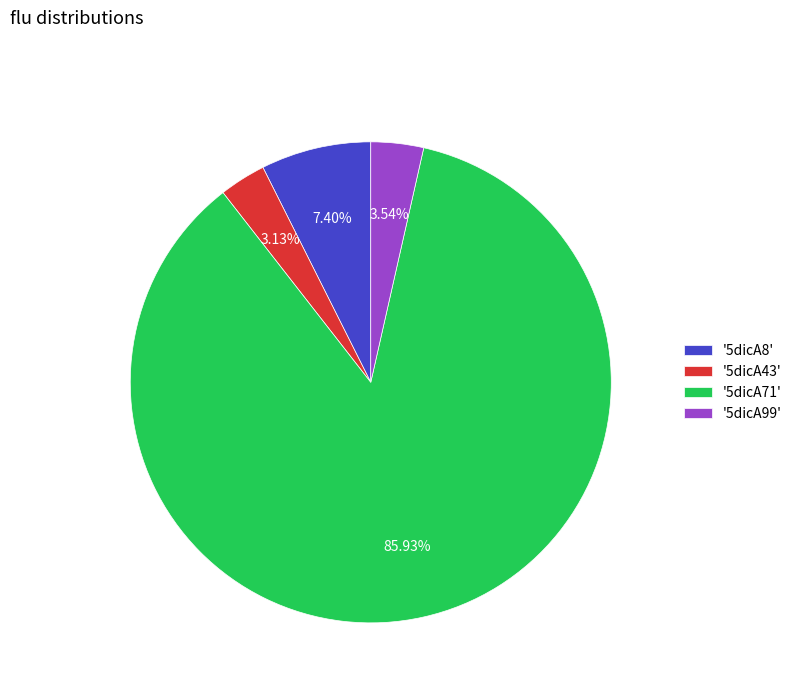

Is the sum of '5dicA43' and '5dicA8' greater than half?

No